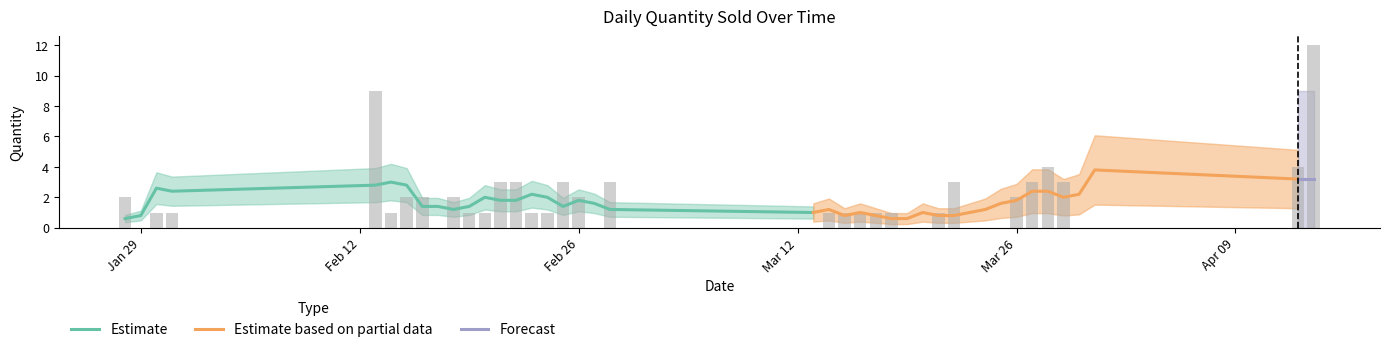

List the labels in order of value, smallest first.

2018-01-29, 2018-02-17, 2018-02-27, 2018-03-13, 2018-03-19, 2018-03-20, 2018-03-24, 2018-03-25, 2018-03-30, 2018-03-31, 2018-01-30, 2018-01-31, 2018-02-14, 2018-02-19, 2018-02-20, 2018-02-23, 2018-02-24, 2018-03-14, 2018-03-15, 2018-03-16, 2018-03-17, 2018-03-18, 2018-03-21, 2018-01-28, 2018-02-15, 2018-02-16, 2018-02-18, 2018-02-26, 2018-03-26, 2018-02-21, 2018-02-22, 2018-02-25, 2018-02-28, 2018-03-22, 2018-03-27, 2018-03-29, 2018-03-28, 2018-04-13, 2018-02-13, 2018-04-14